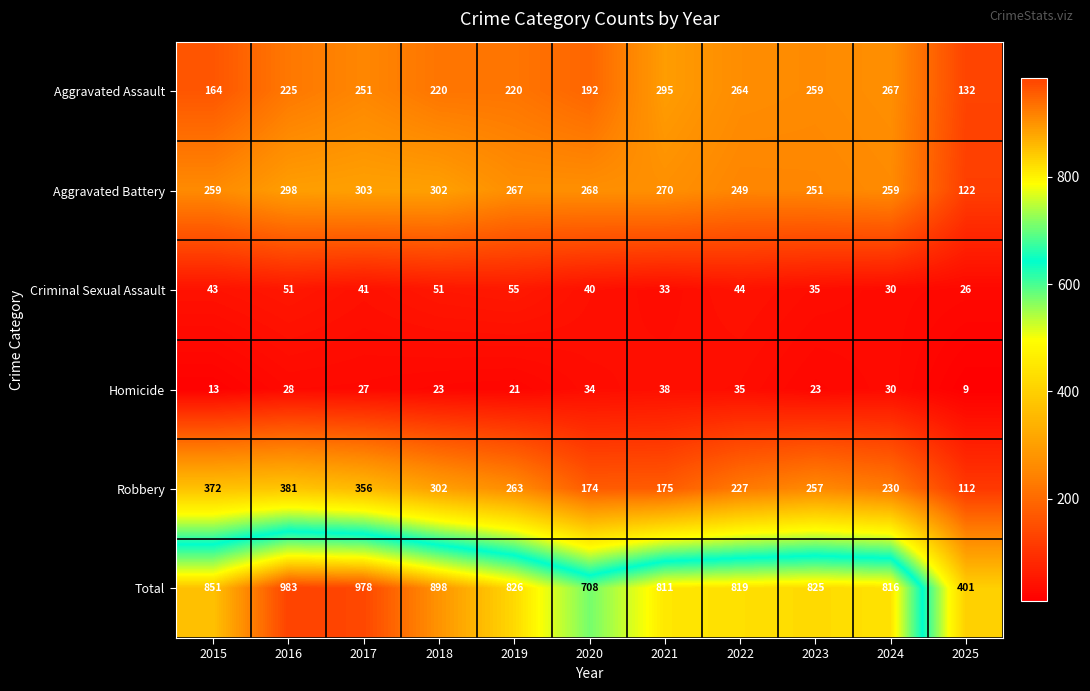

How many data points does each series have?

11